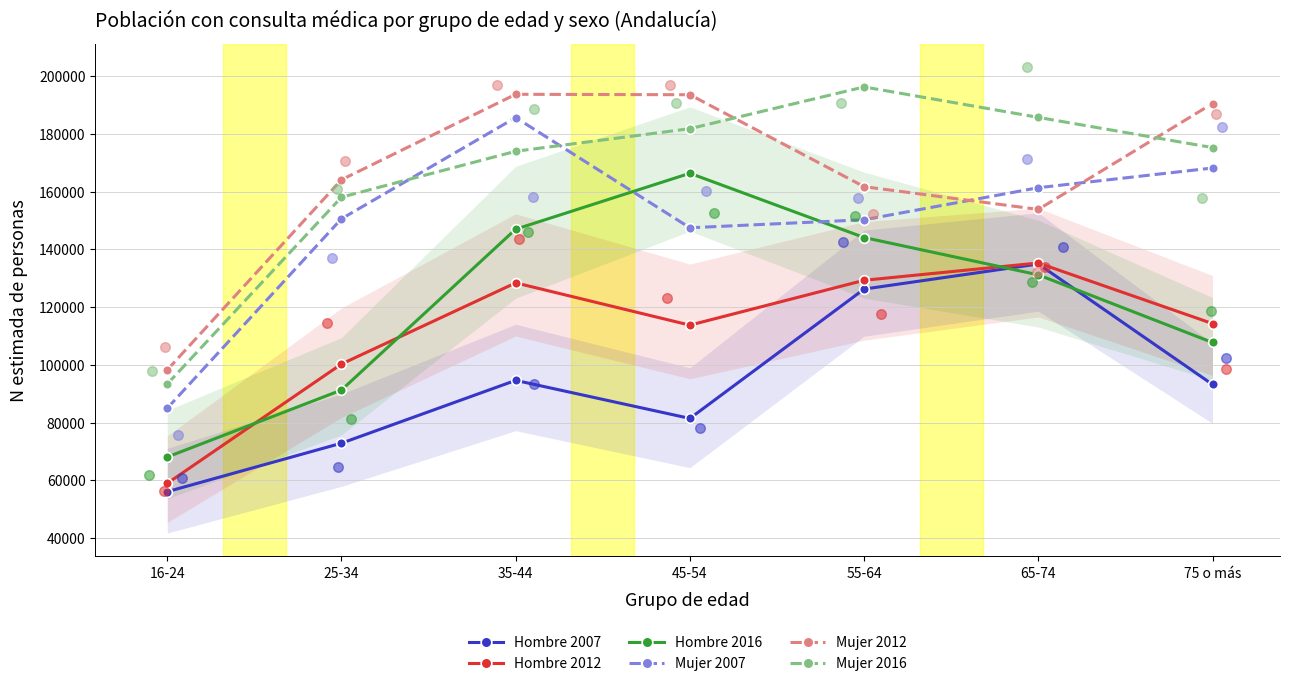

Which series has the largest total across all categories?

Mujer 2016